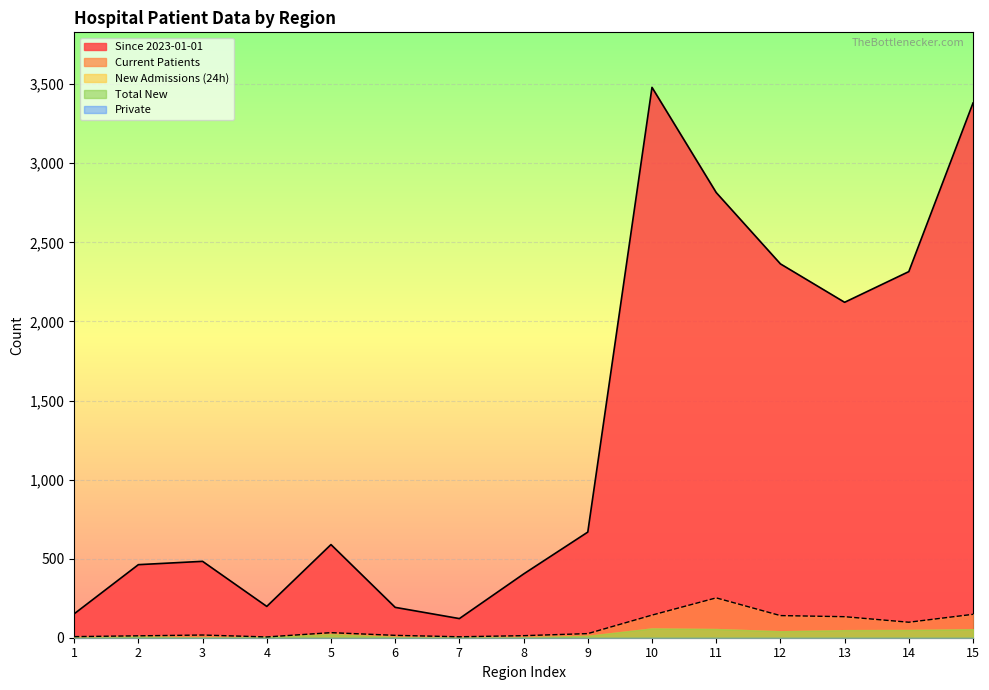

What is the sum of all New Admissions (24h) values?

362